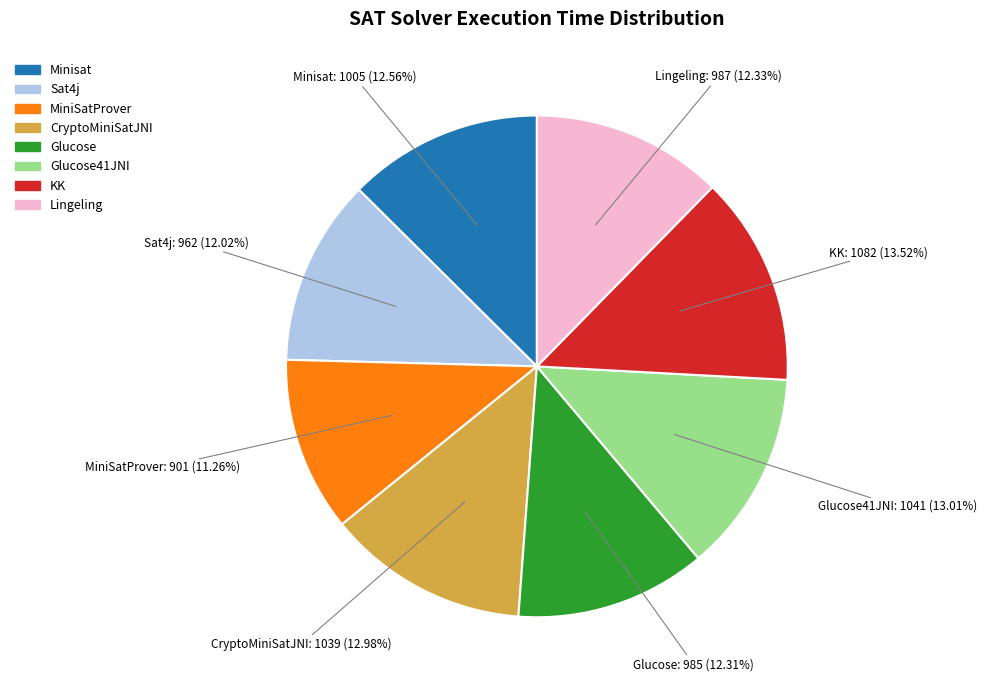

To the nearest percent, what is the difference between the largest and smallest slice percentages?

2%